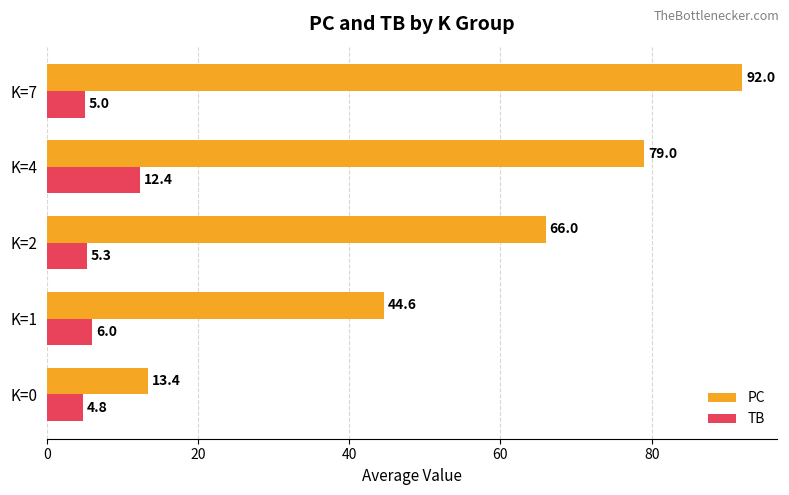

What is the difference between the second highest and minimum values in the TB series?

1.2